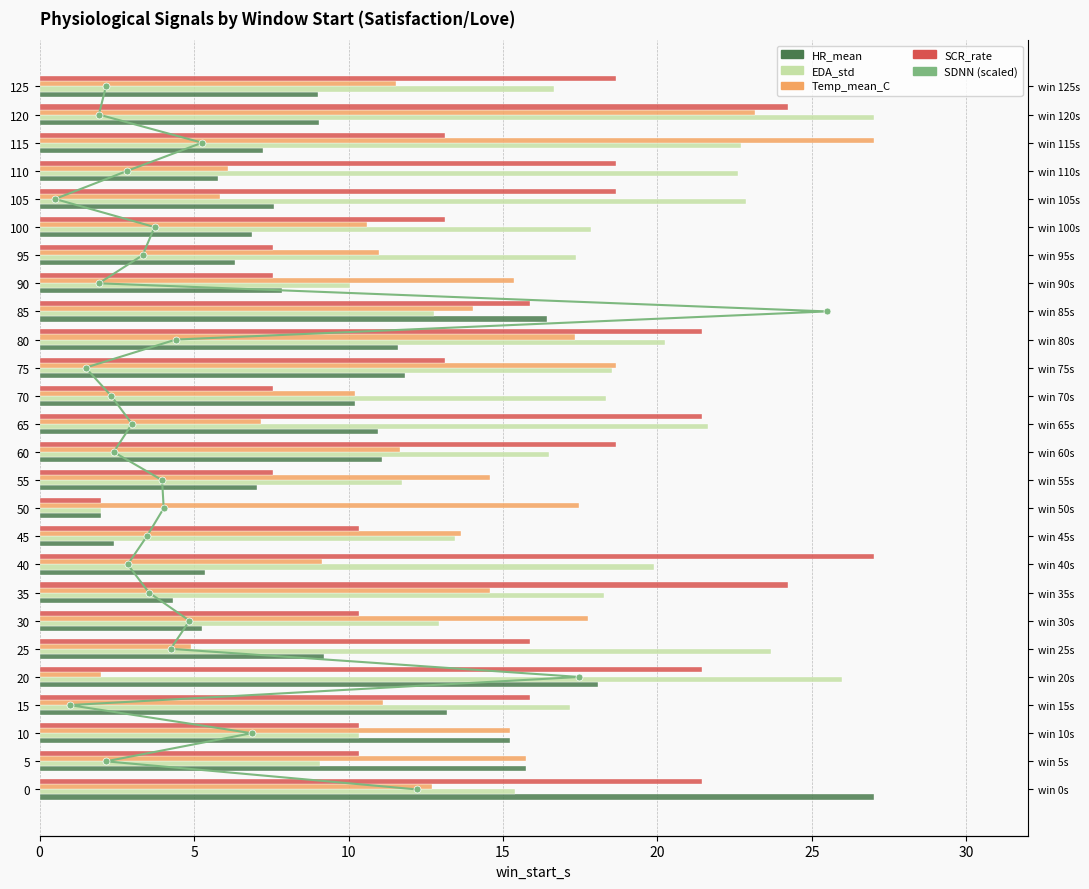

The value of Temp_mean_C at 20 is 2.0. True or false?

True